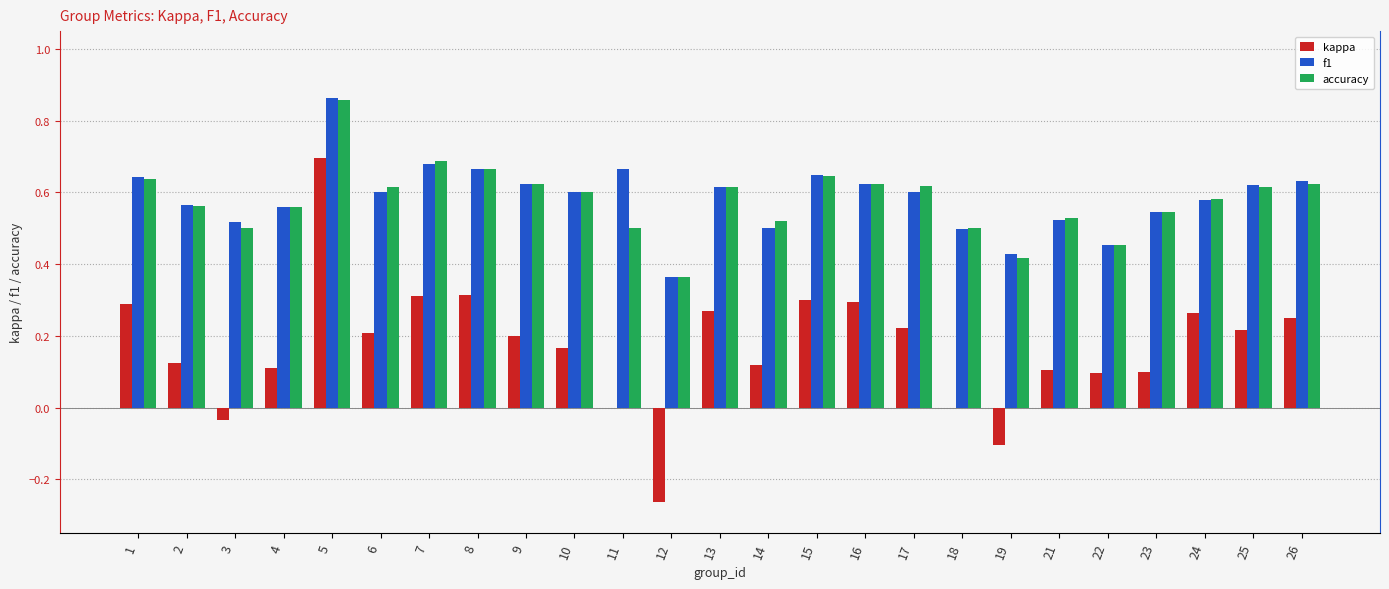

At which category does the chart reach its peak across all series?

5